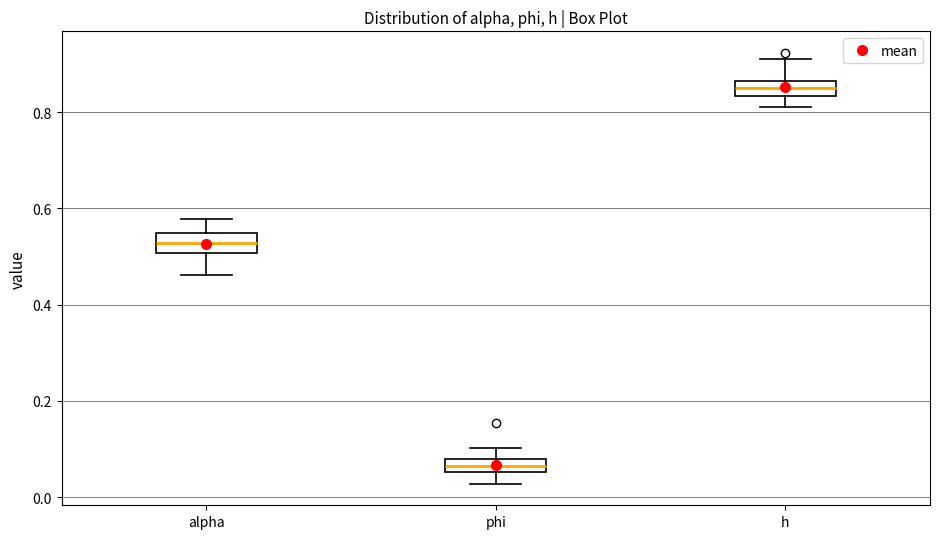

Where is the upper edge of the box for h on the y-axis? The values are not printed on the chart, so give them approximately, as read against the axis.

0.86